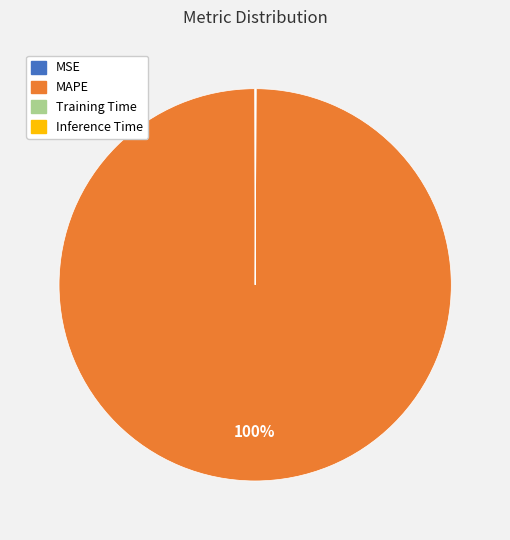

To the nearest percent, what is the average slice percentage?

25%